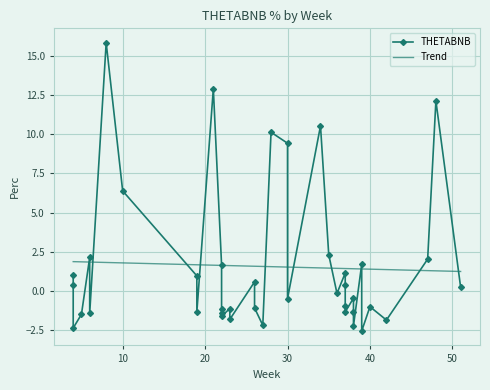

How many values are above zero?

19